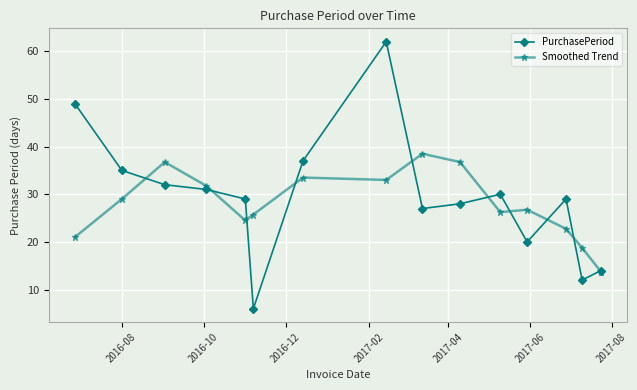

How many data points does each series have?

15